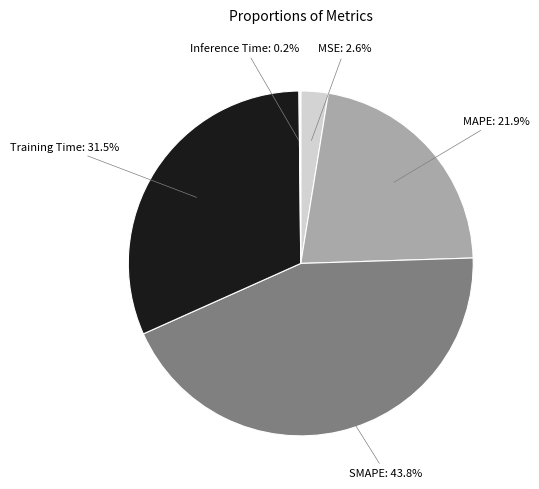

To the nearest percent, what portion does MSE represent?

3%